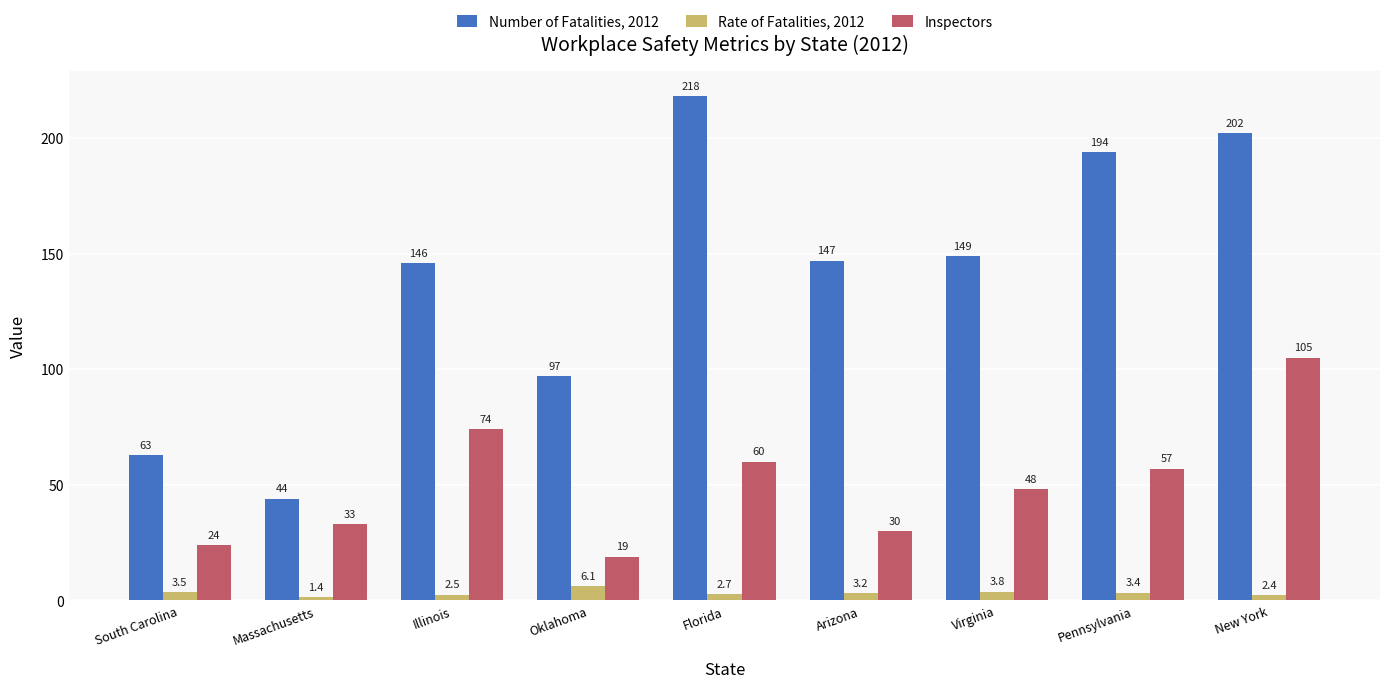

What is the total value across all series at South Carolina?

90.5